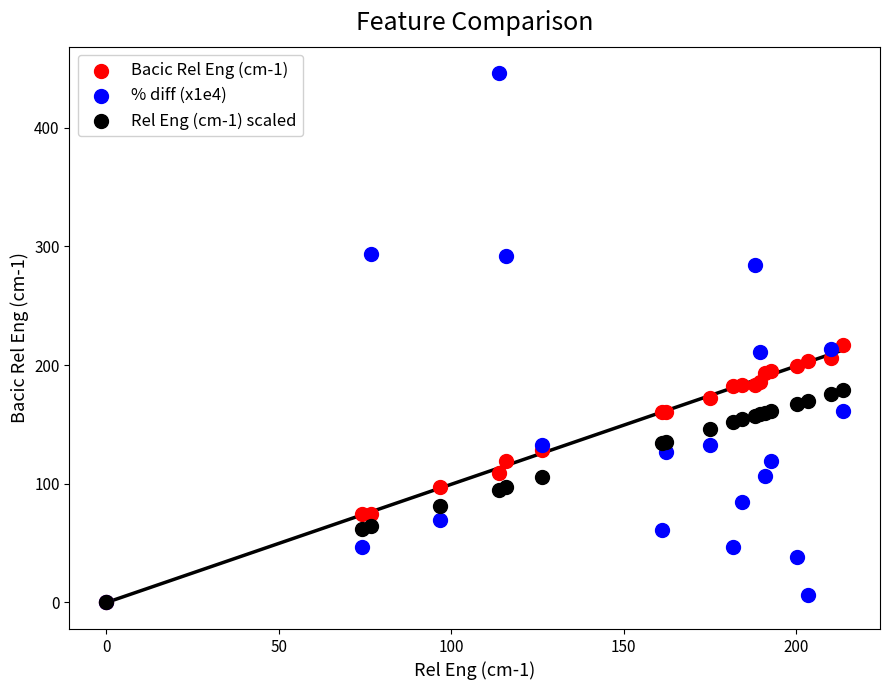

What are all the series names shown in the legend?

Bacic Rel Eng (cm-1), % diff (x1e4), Rel Eng (cm-1) scaled